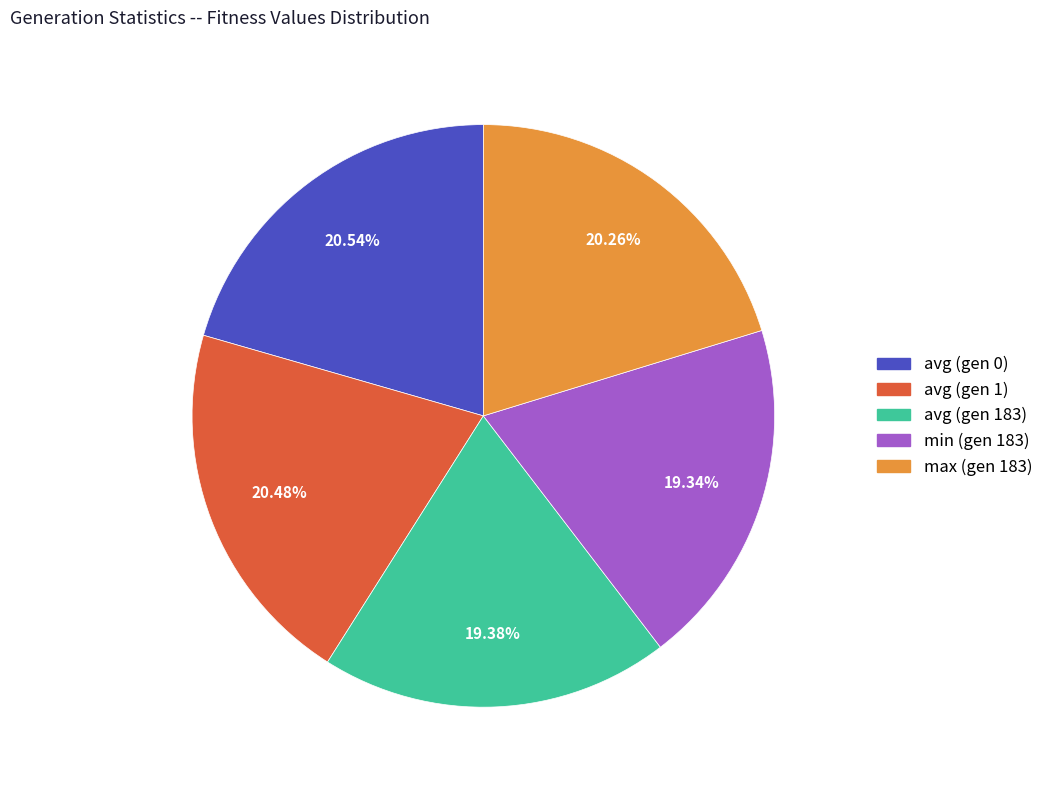

Is there a majority slice in this chart?

No